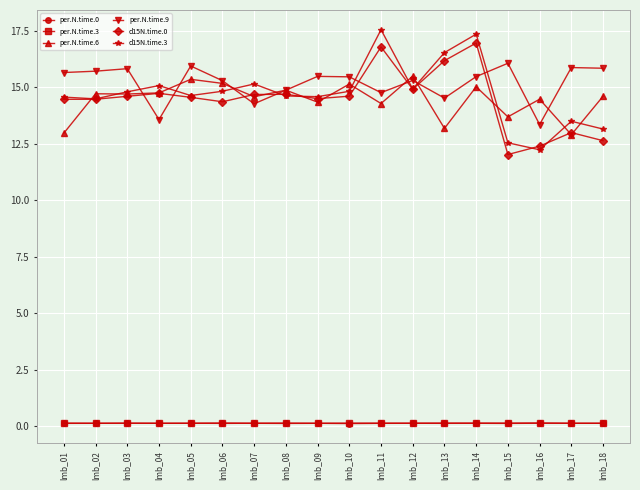

How many distinct data groups are displayed?

6